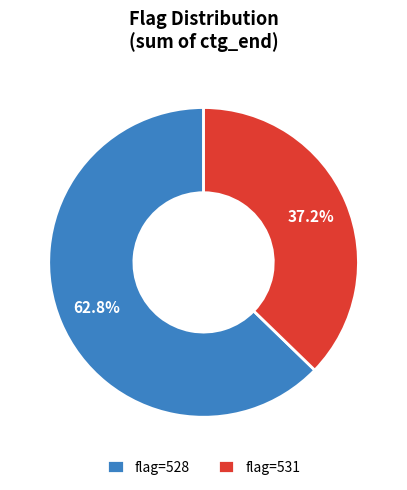

Count the number of slices in the pie.

2